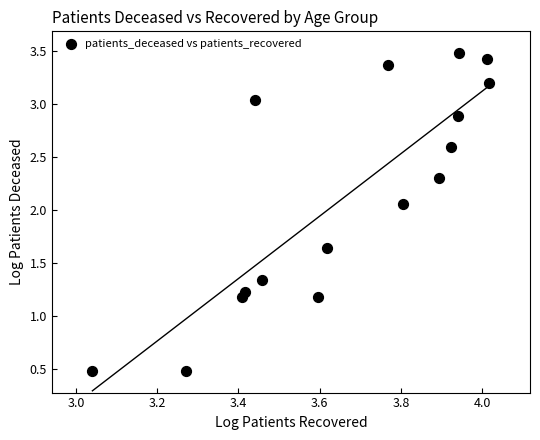

What is the range of X values (max minus min)?

1.0